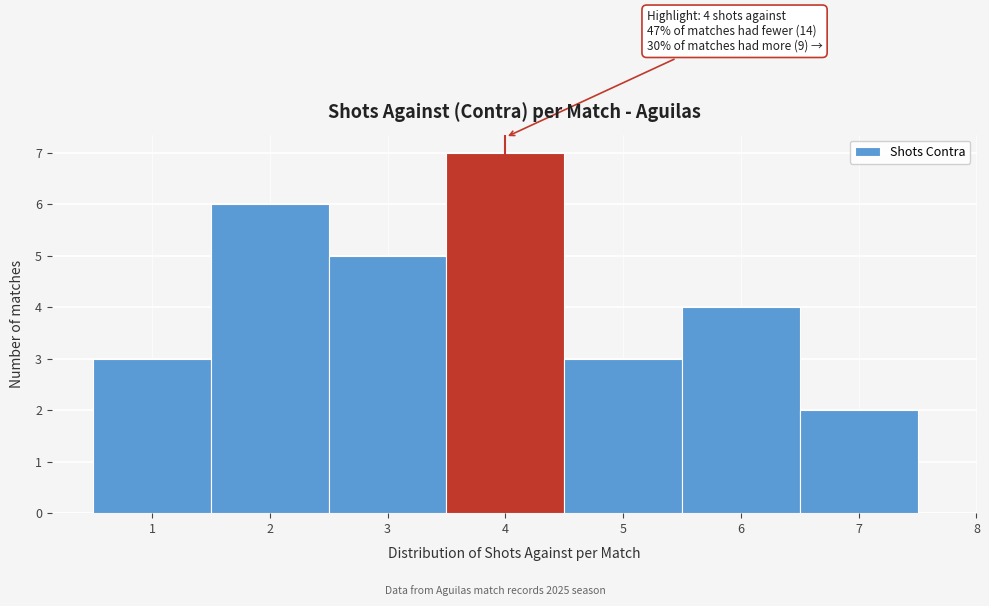

Which range on the x-axis has the tallest bar?

3.5 to 4.5